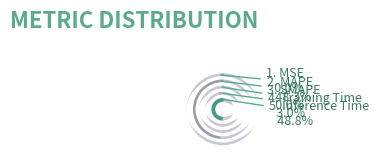

How many segments does this pie chart have?

5